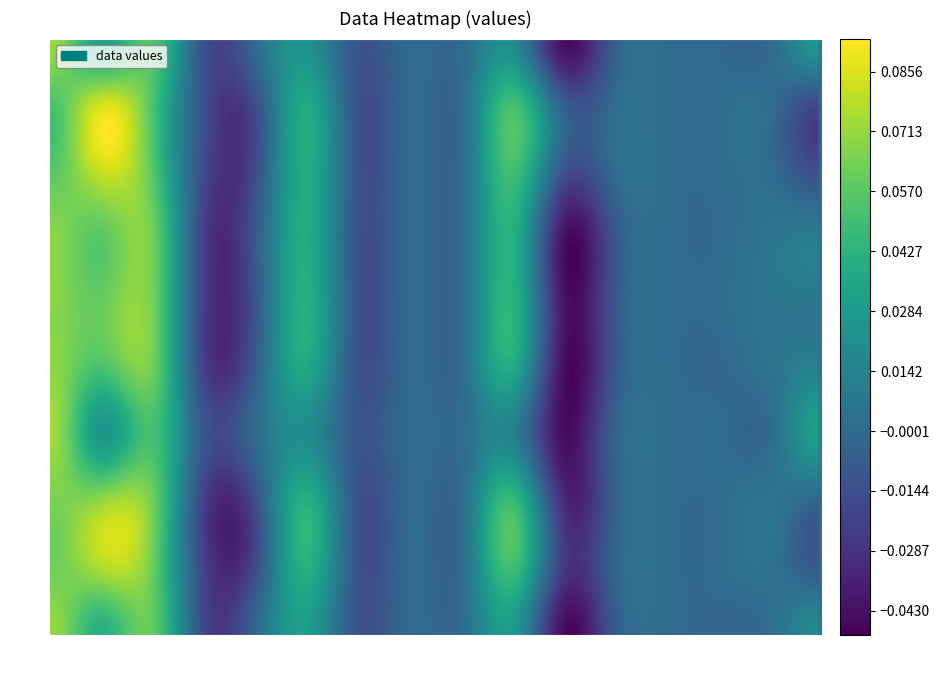

Is the value of 5 at 22 greater than the value of 4 at 20?

Yes